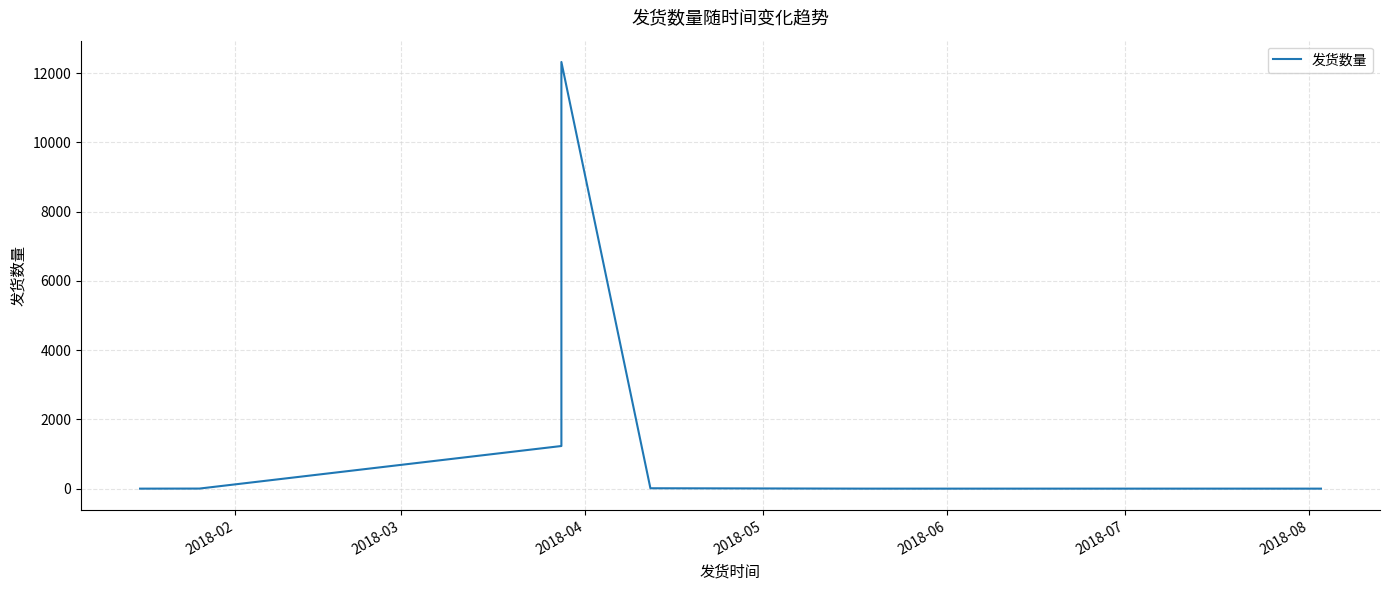

At which label is the value closest to 6161?

2018-04